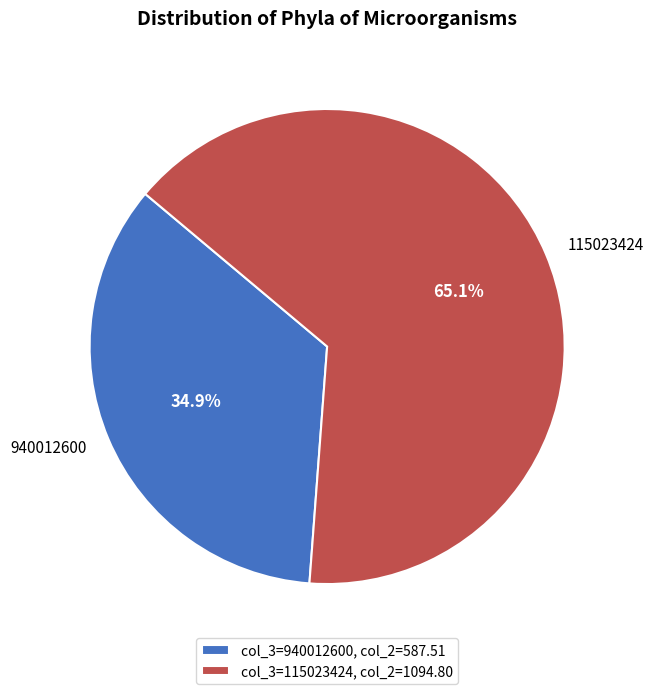

Approximately how many times larger is the value at 115023424 compared to 940012600?

1.9